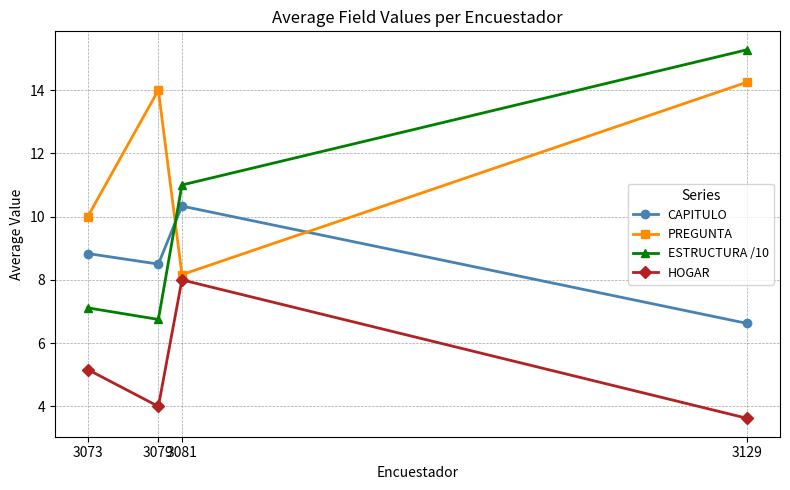

How many data points in CAPITULO are above 8?

3